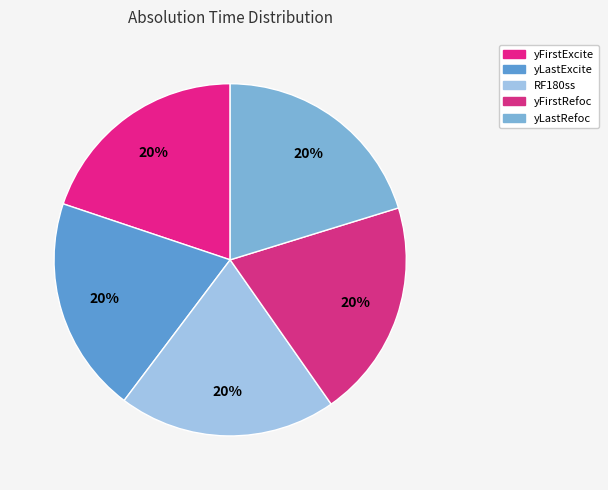

The yFirstExcite slice represents 7% of the pie. True or false?

False